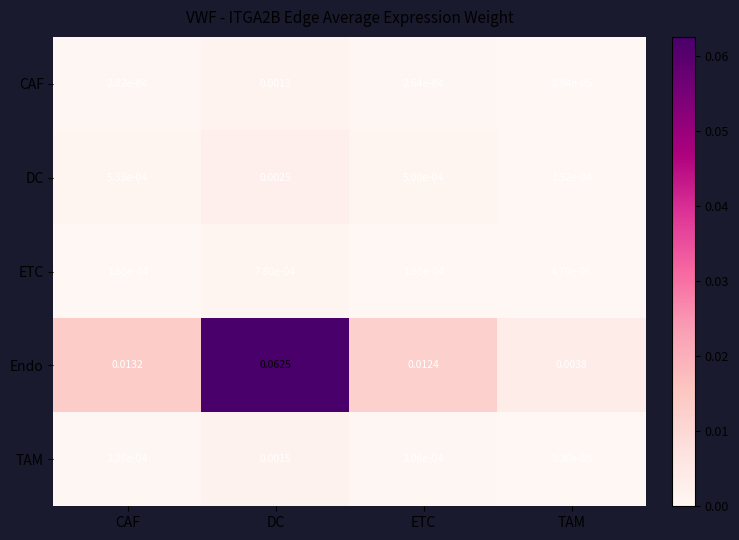

Rank the series by their maximum value, from lowest to highest.

ETC, CAF, TAM, DC, Endo